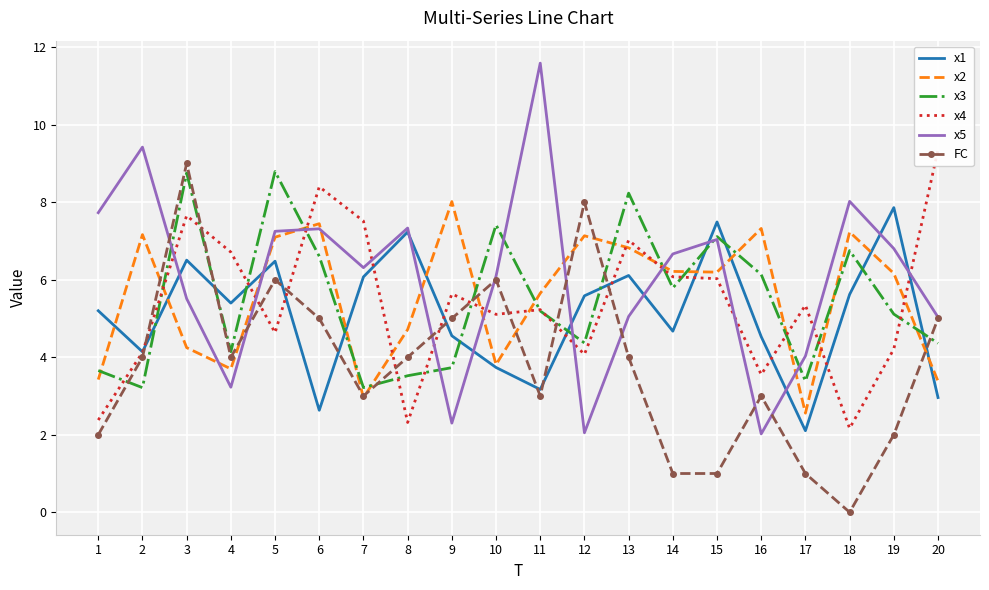

Which series changed the most between 1 and 5?

x3